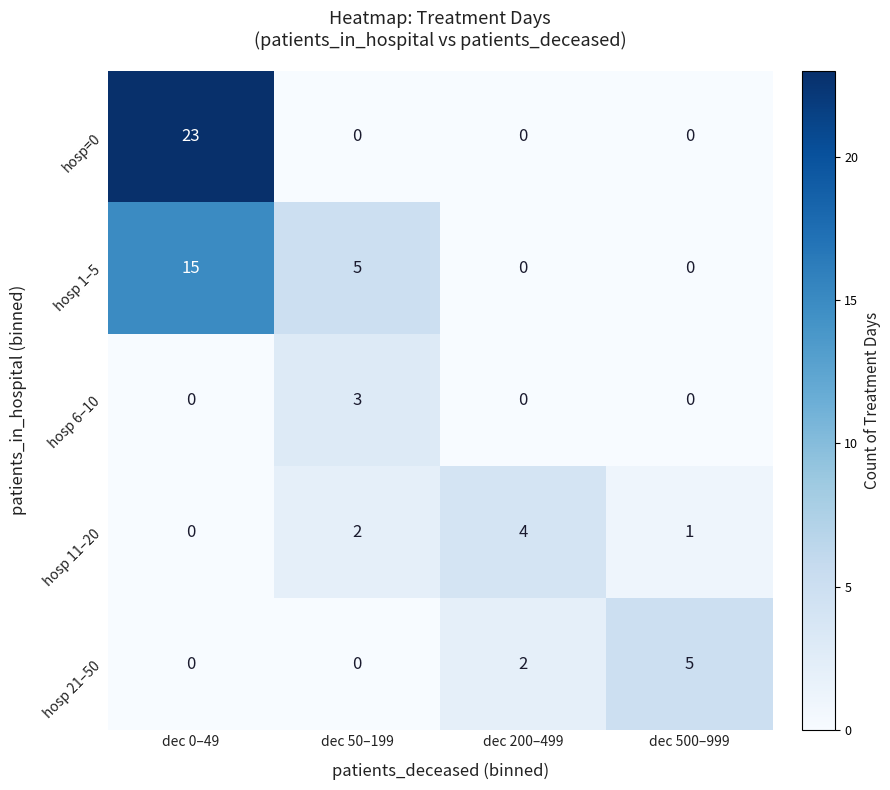

True or false: hosp 6–10 has a value of 0 at dec 500–999.

True